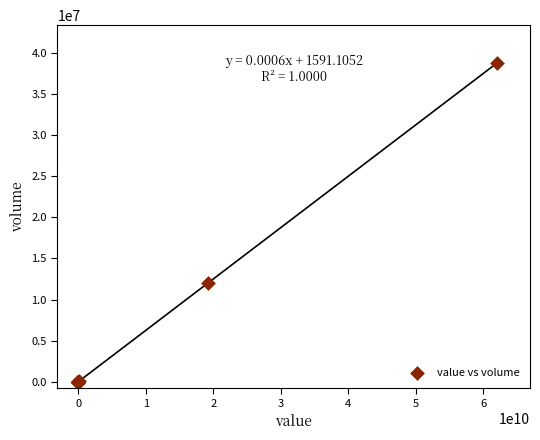

What Y value in the scatter plot is closest to 19367590?

12000000